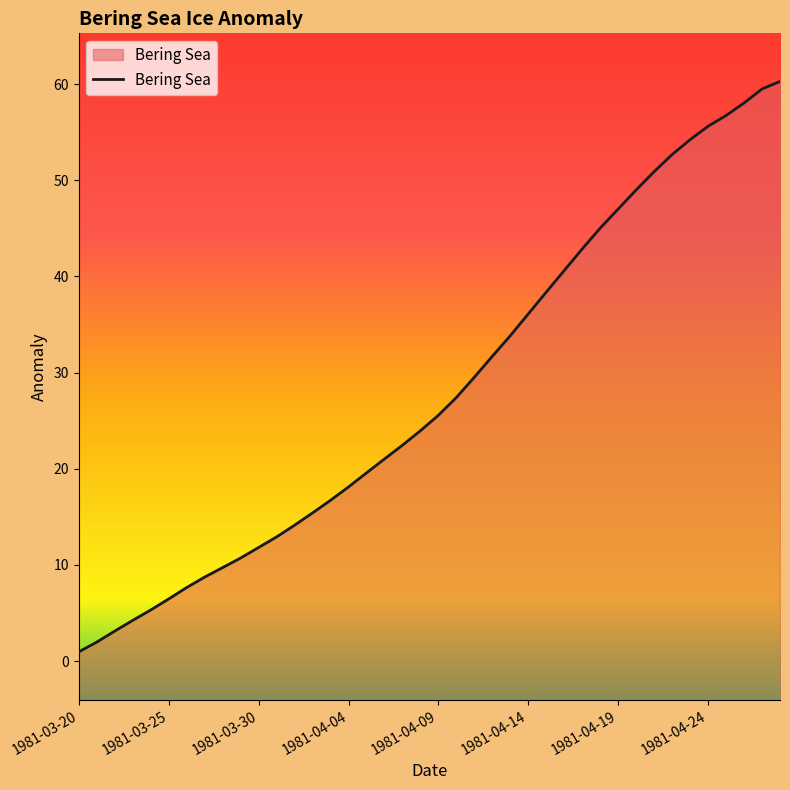

True or false: the data shows 90.2 at 1981-04-24.

False